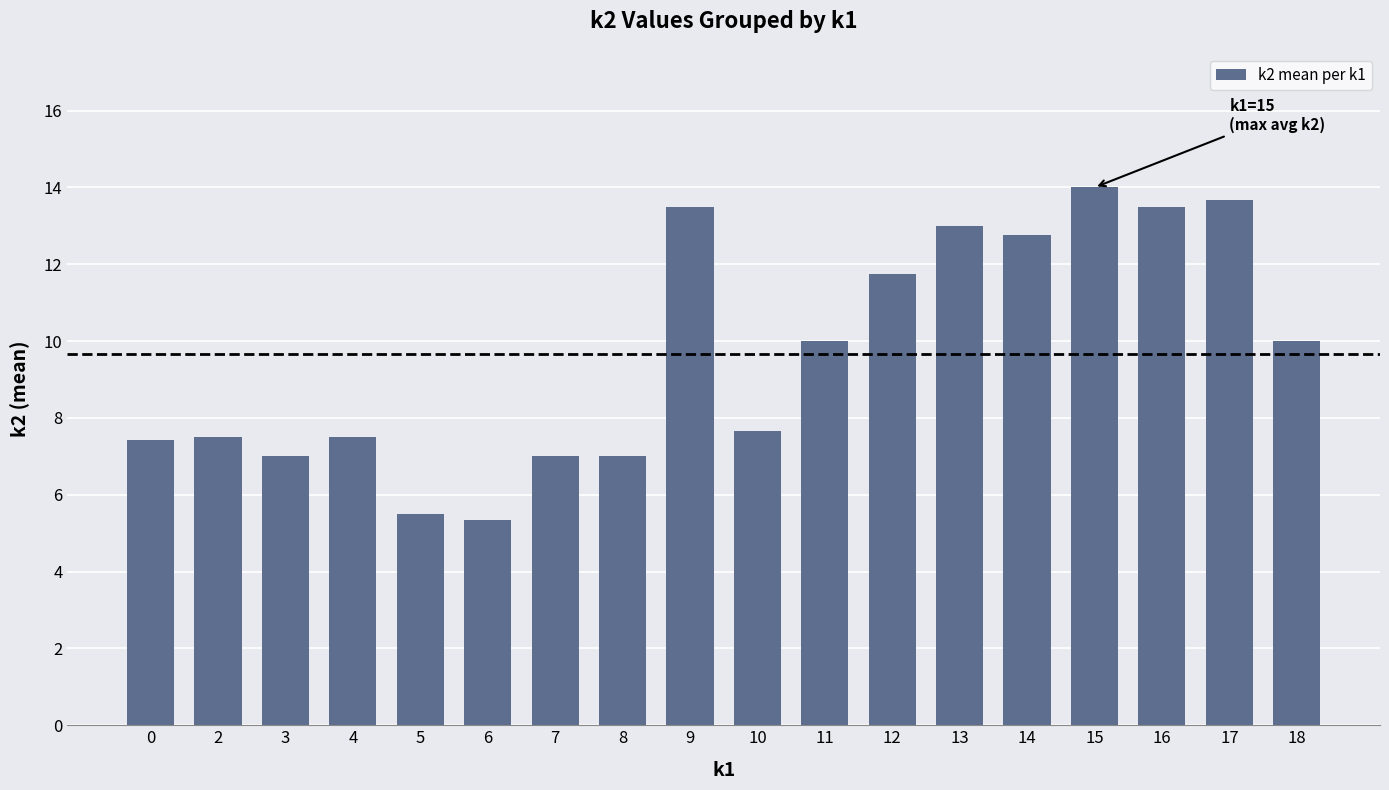

What is the minimum value shown in the chart?

5.3